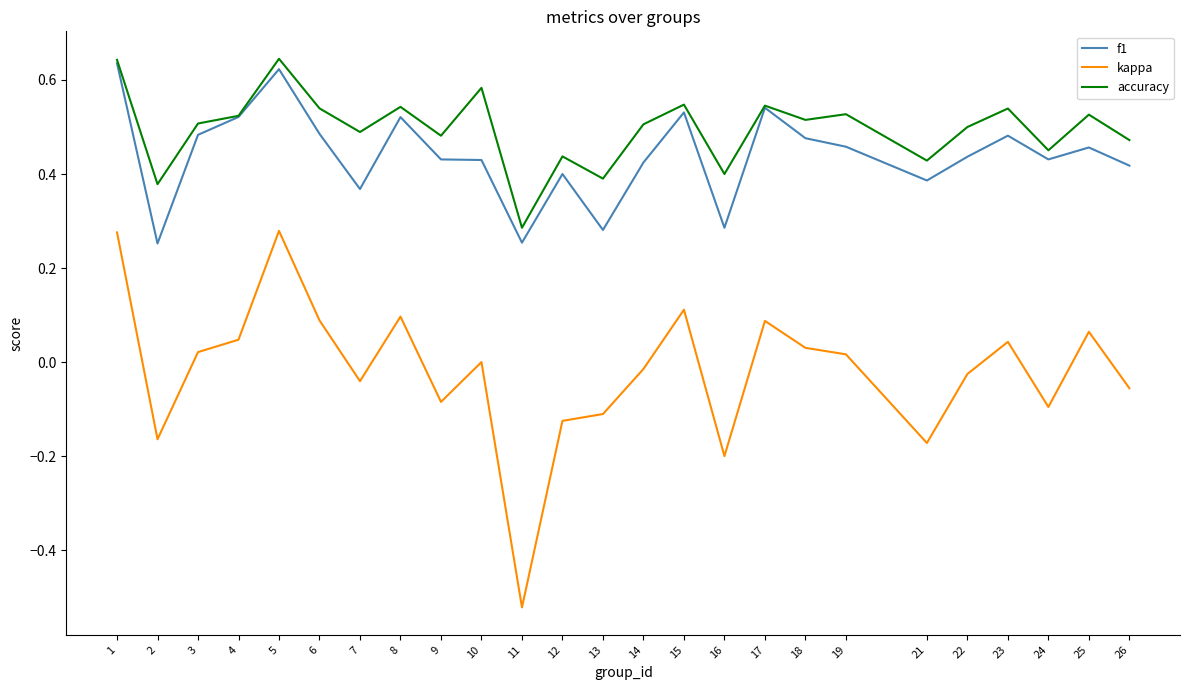

Rank the series at 16 from highest to lowest value.

accuracy, f1, kappa